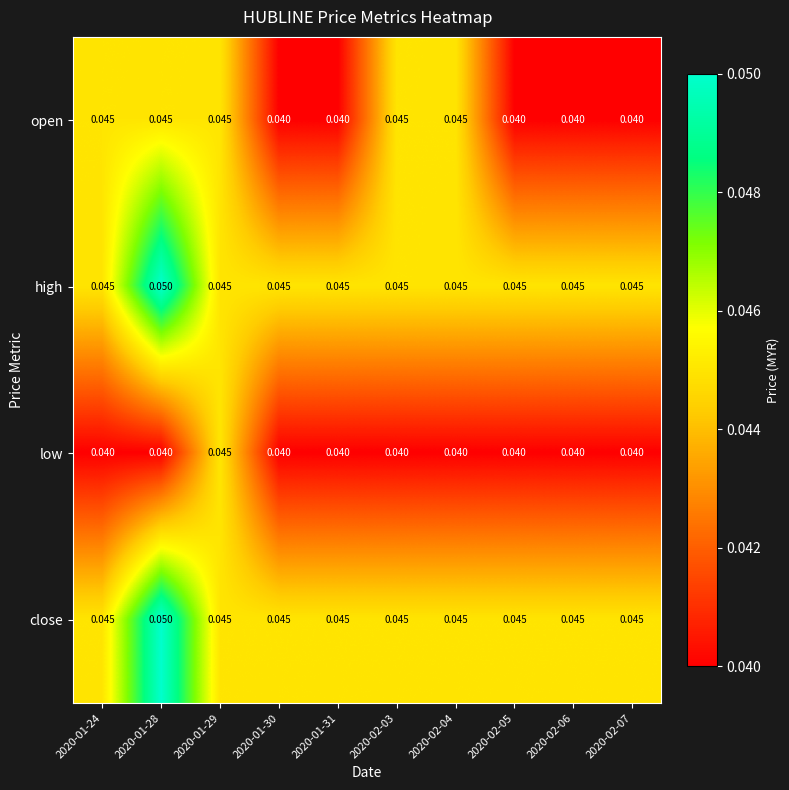

Is the value of open at 2020-02-06 greater than the value of high at 2020-01-24?

No